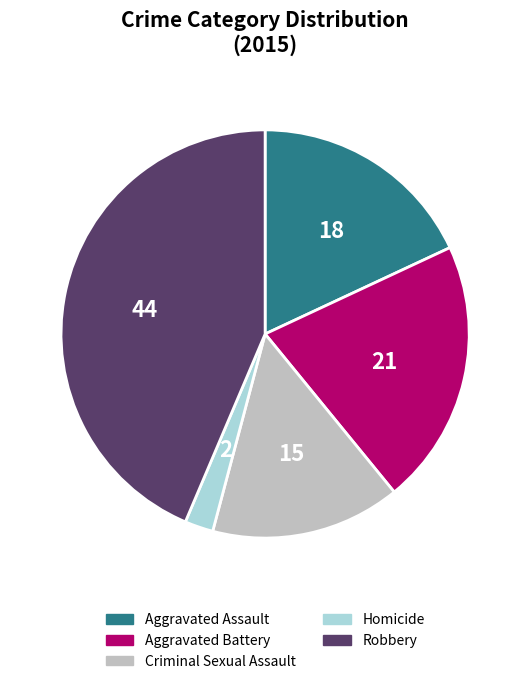

Approximately how many times larger is the value at Aggravated Battery compared to Homicide?

9.3